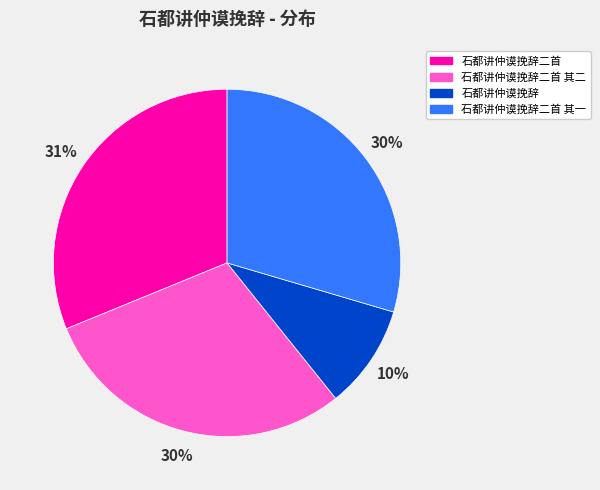

Which category has the biggest portion of the pie?

石都讲仲谟挽辞二首